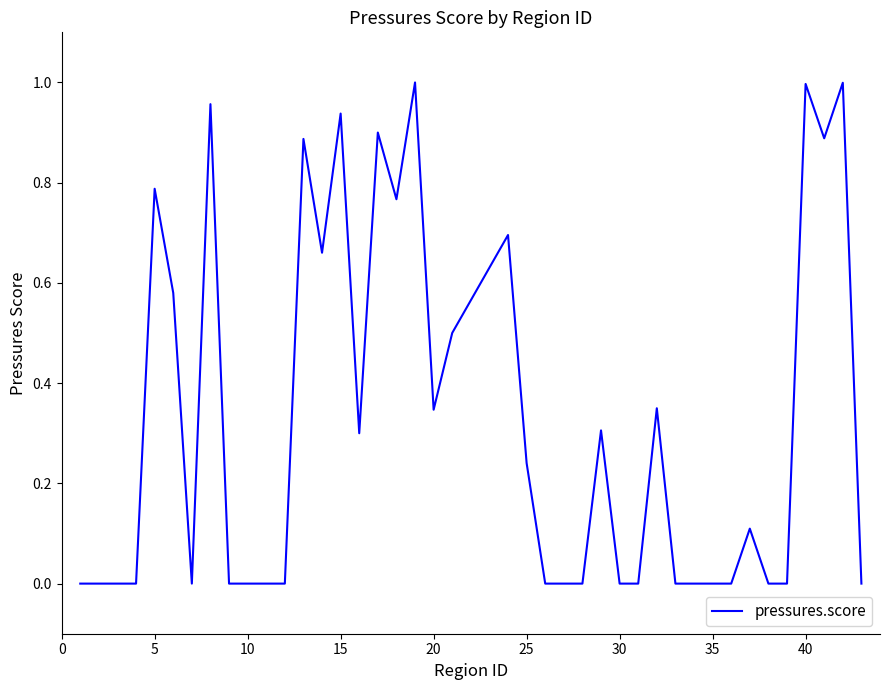

What is the sum of all values?

13.2